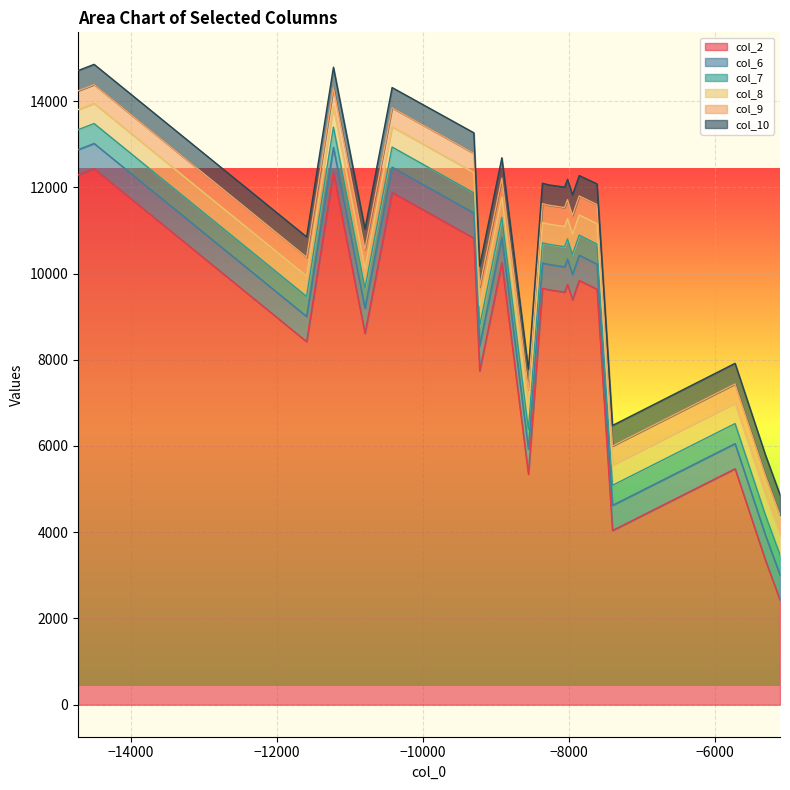

True or false: col_7 and col_8 intersect in this chart.

False